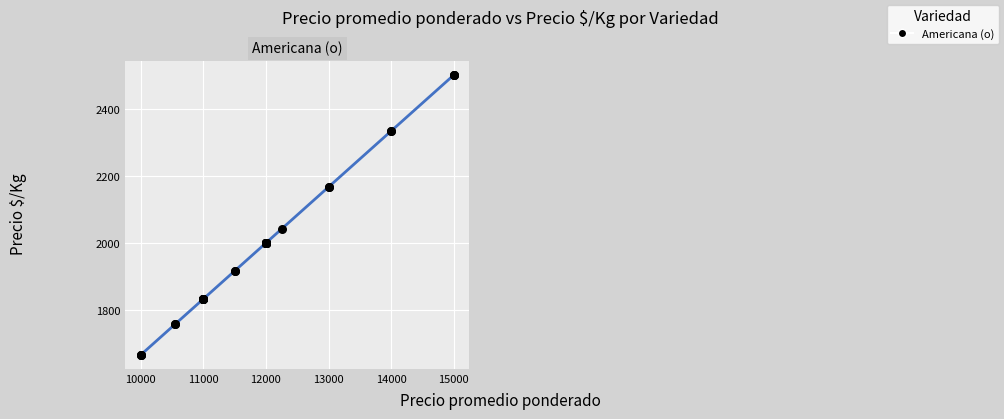

What Y value in the scatter plot is closest to 2083?

2042